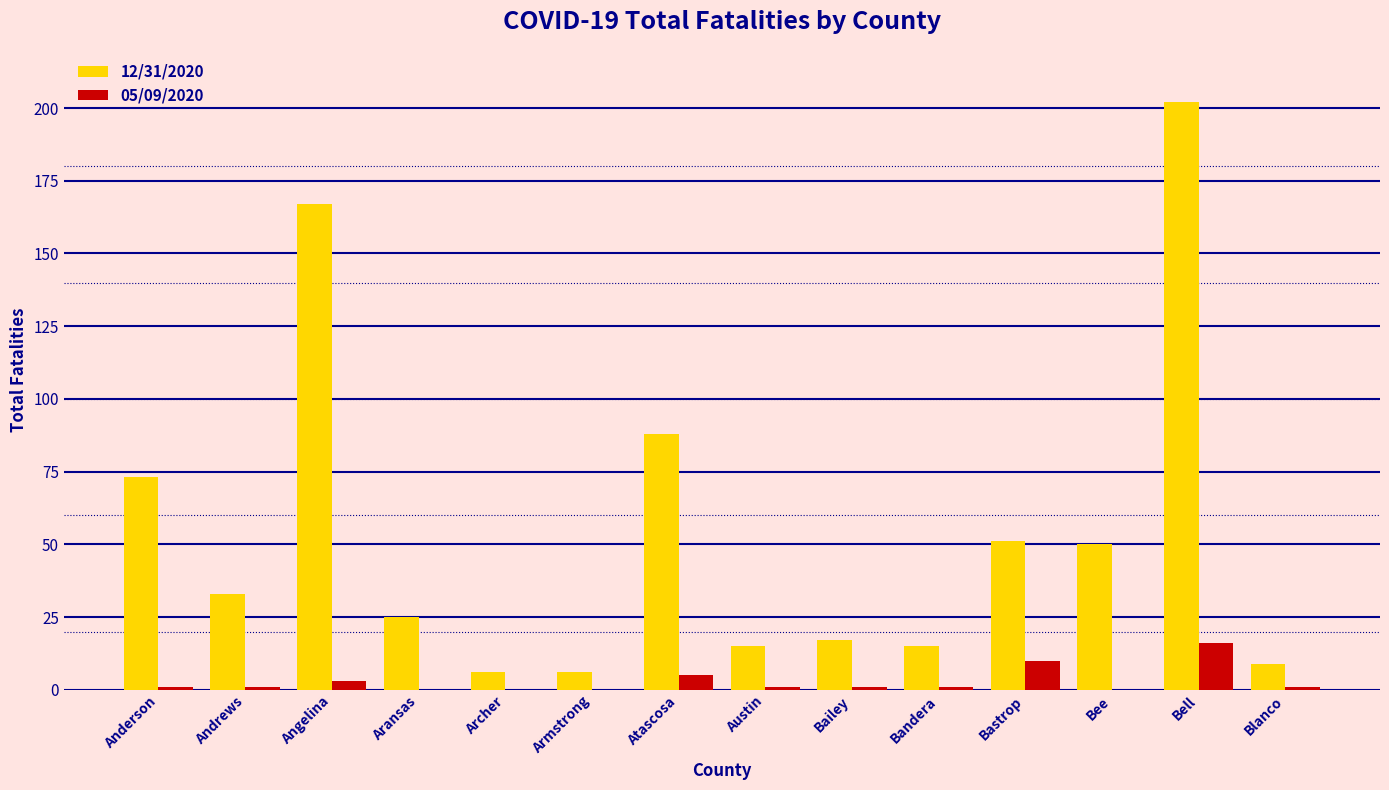

Which series changed the most between Andrews and Bastrop?

12/31/2020